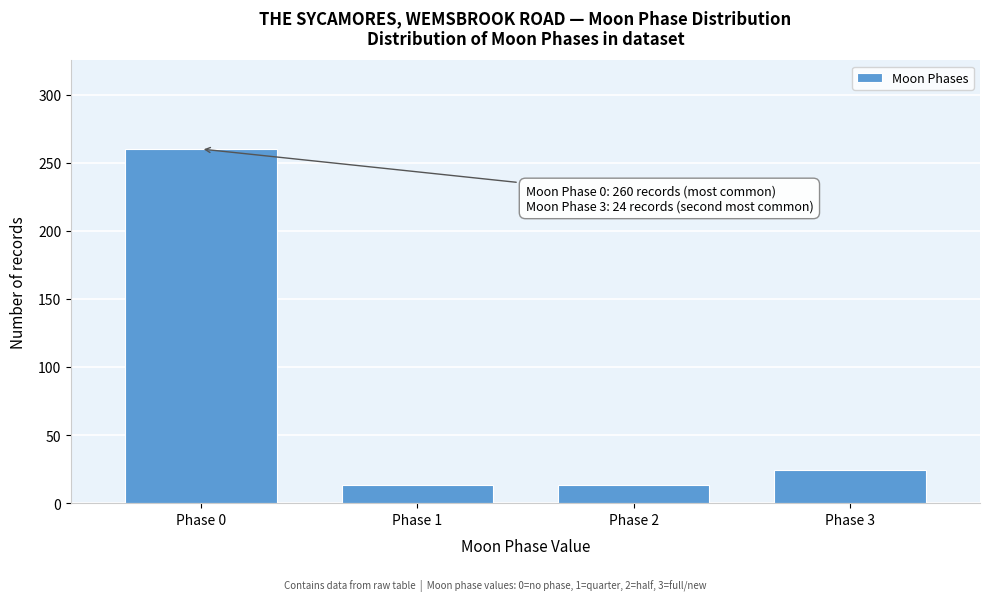

Reading left to right, transcribe all the data shown in this chart.

260	13	13	24